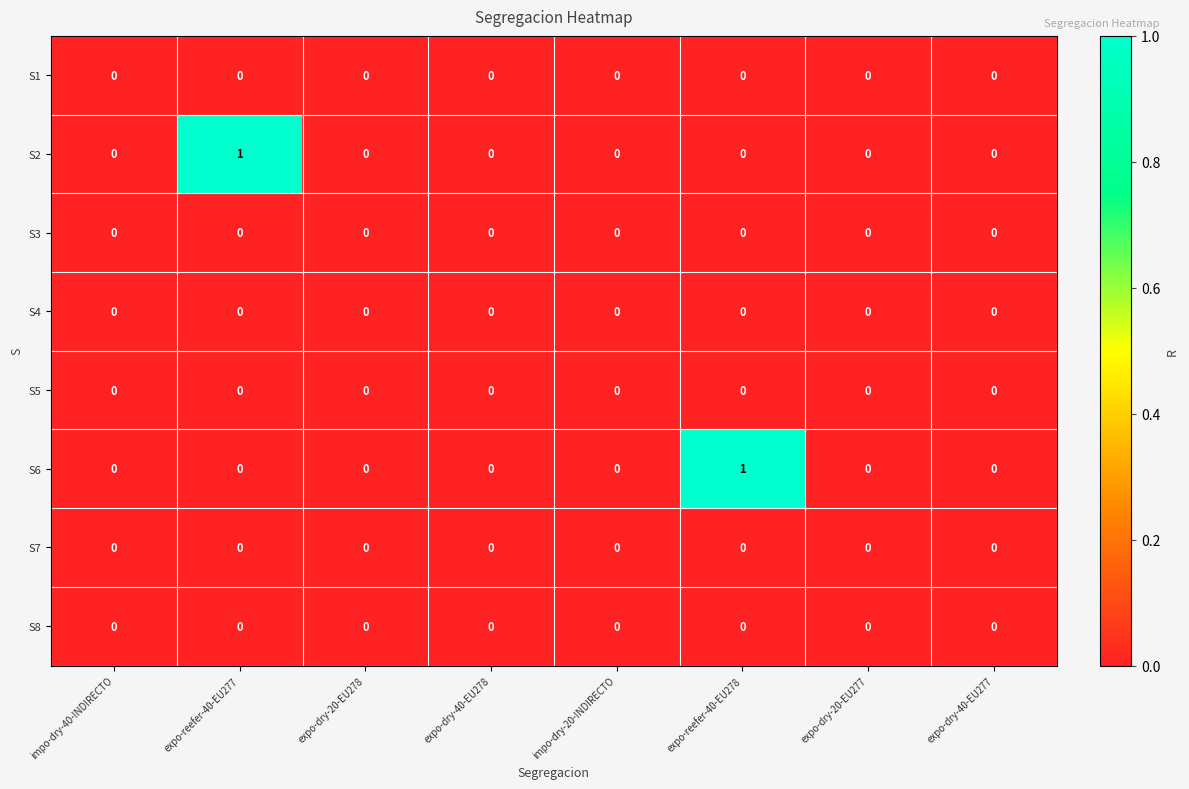

True or false: S6 has a value of 0 at impo-dry-40-INDIRECTO.

True